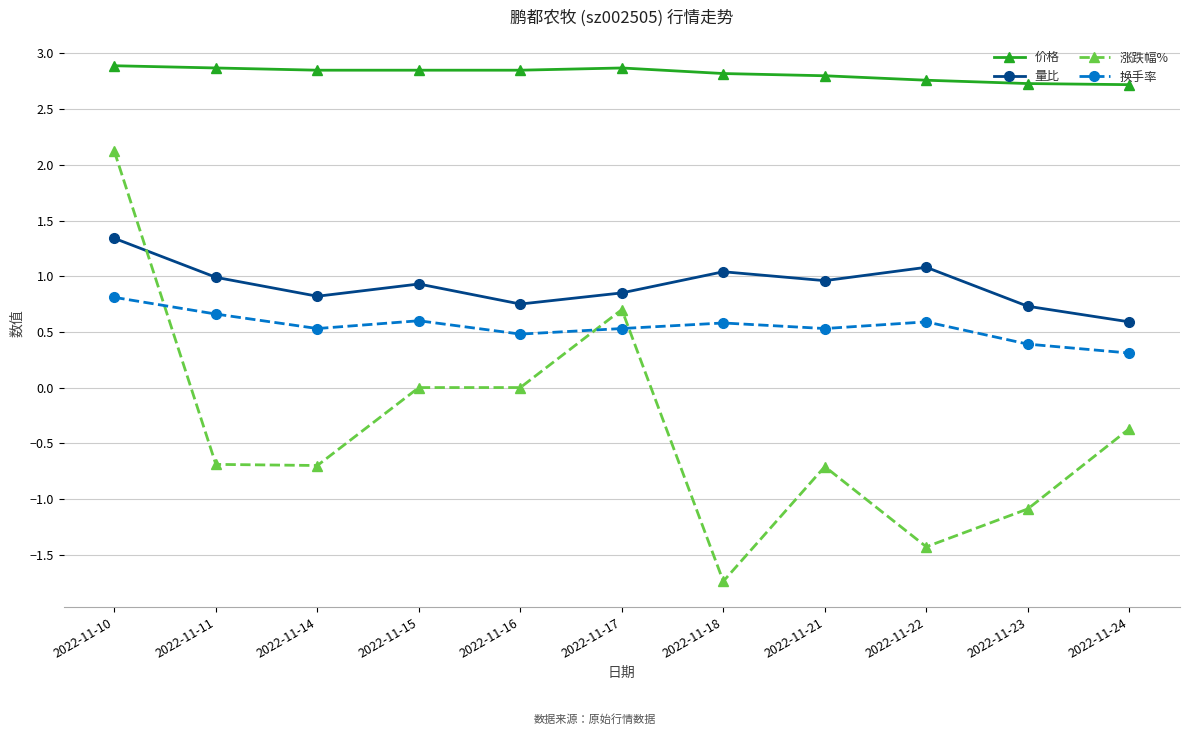

Between 2022-11-11 and 2022-11-17, which series saw the biggest shift?

涨跌幅%